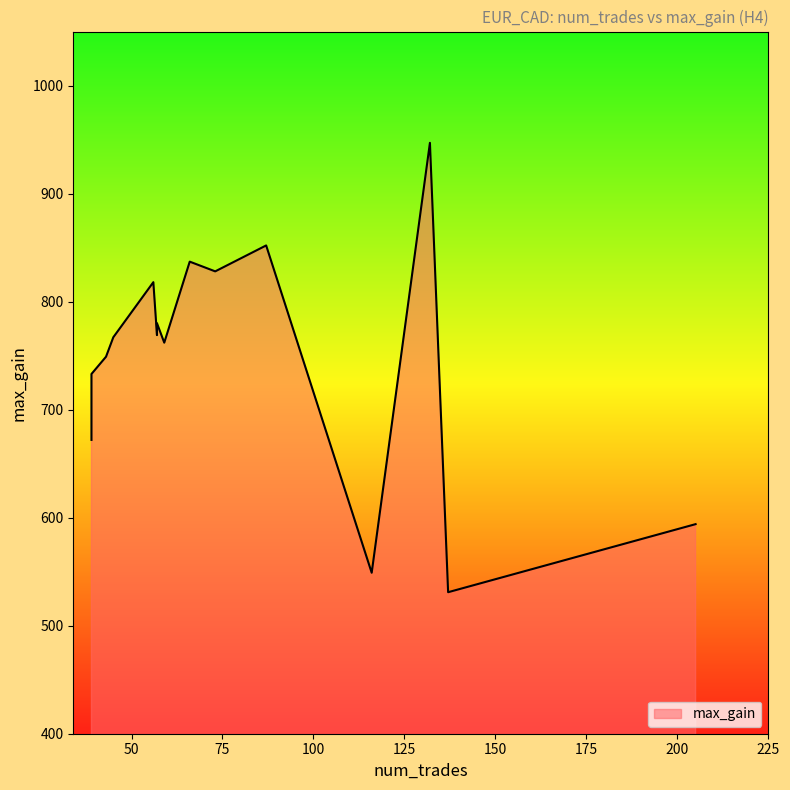

Does the chart display data point markers on the line(s)?

No